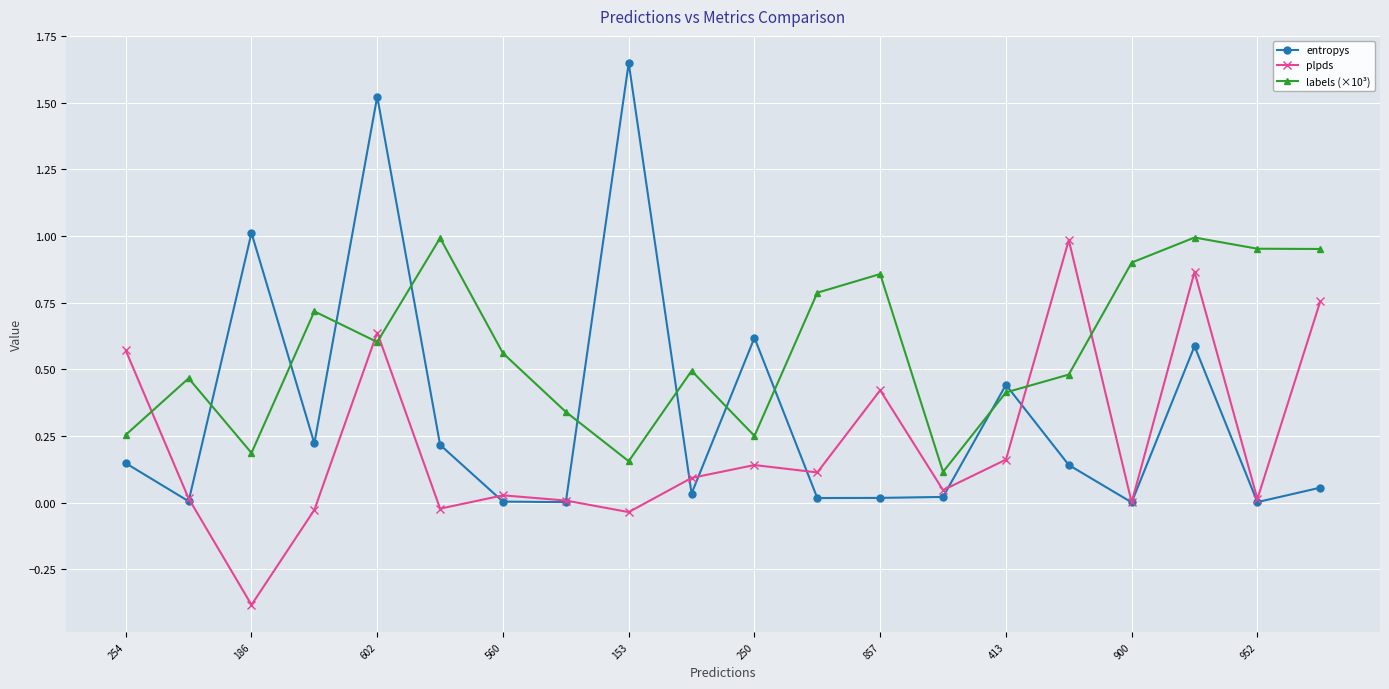

What is the smallest value displayed?

-0.4